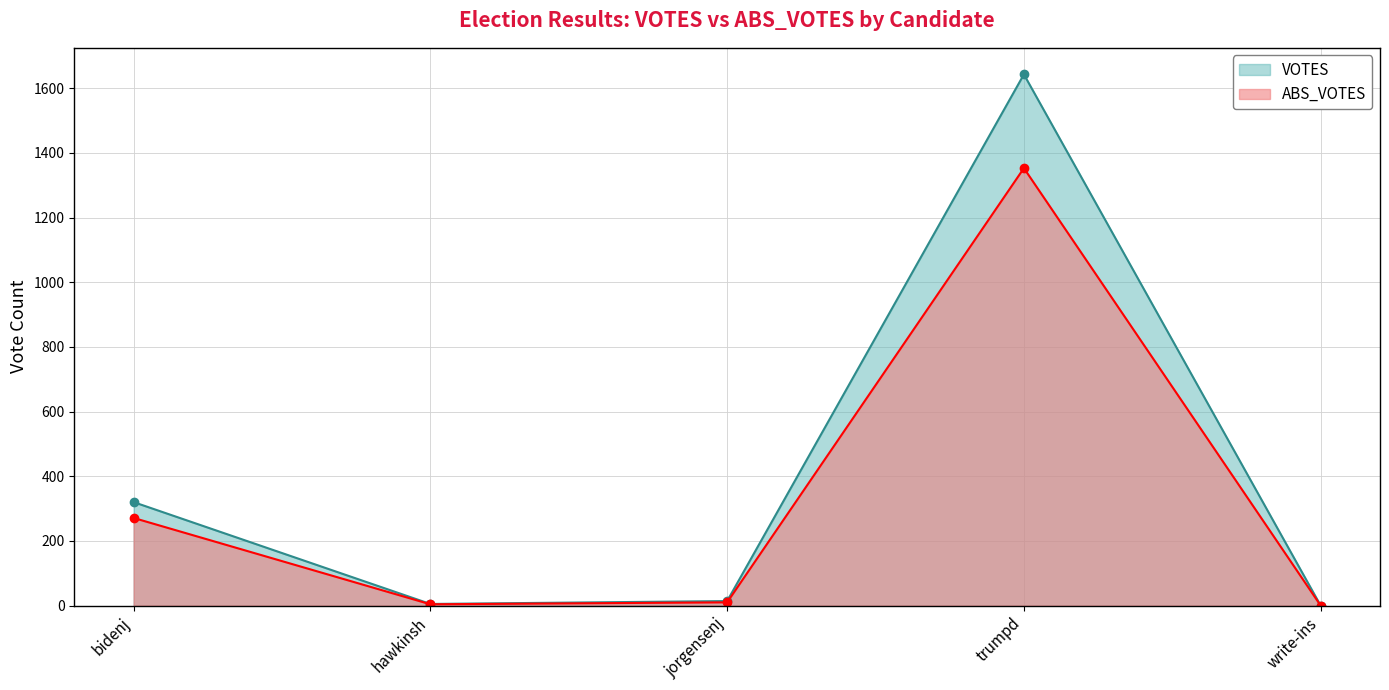

How many lines are shown in the chart?

2